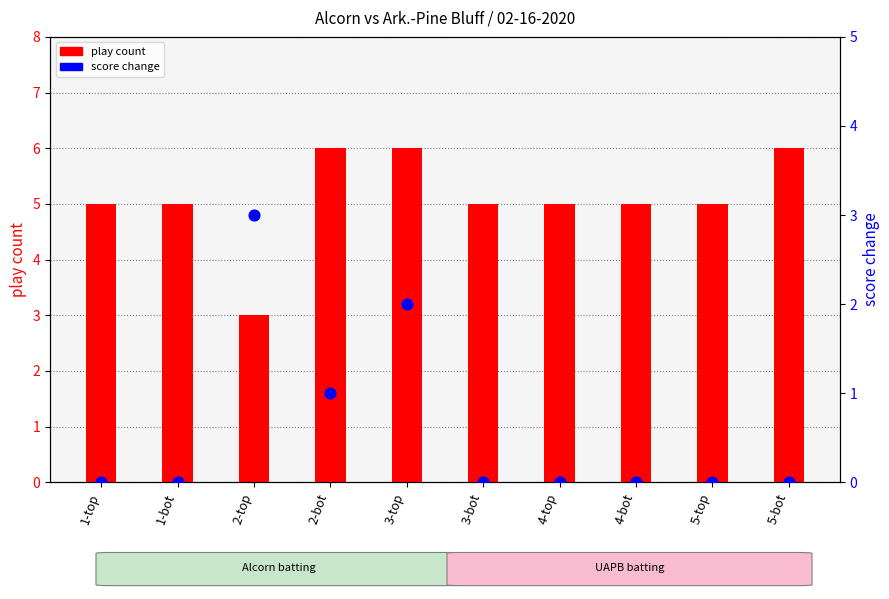

Which series has the largest total across all categories?

play count